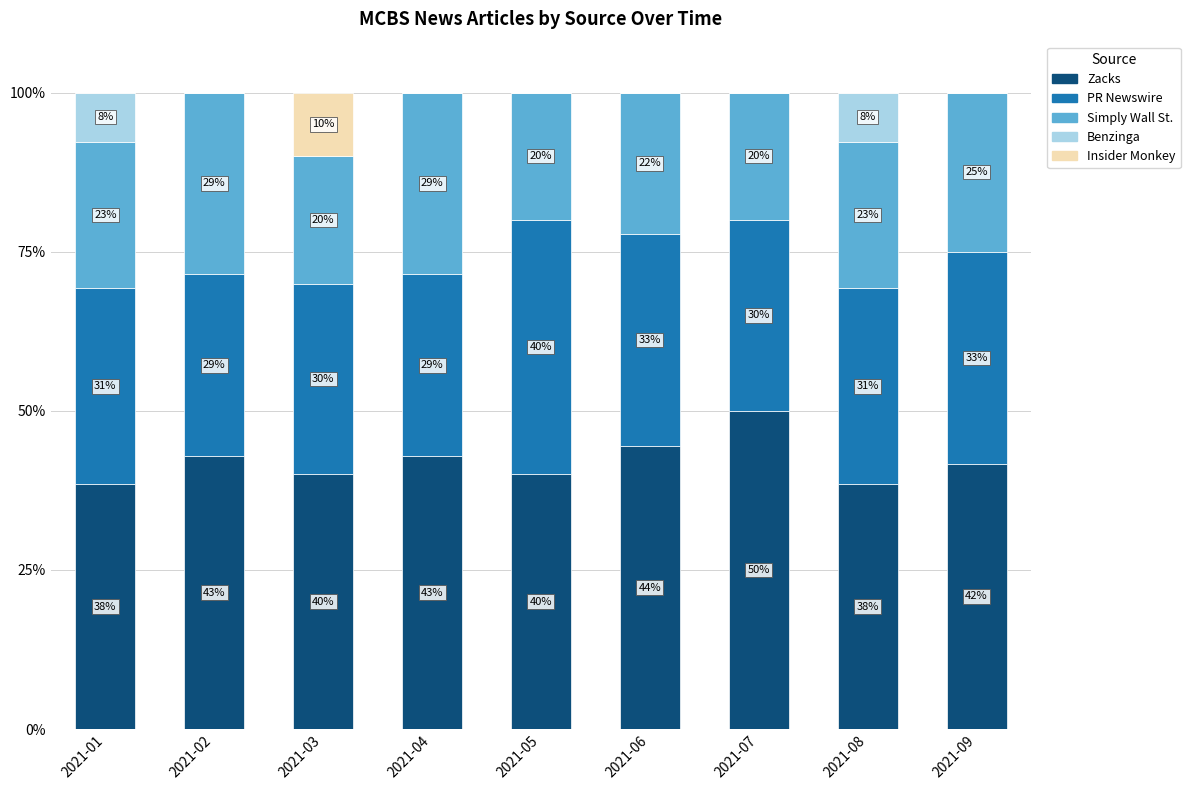

What are all the series names shown in the legend?

Zacks, PR Newswire, Simply Wall St., Benzinga, Insider Monkey